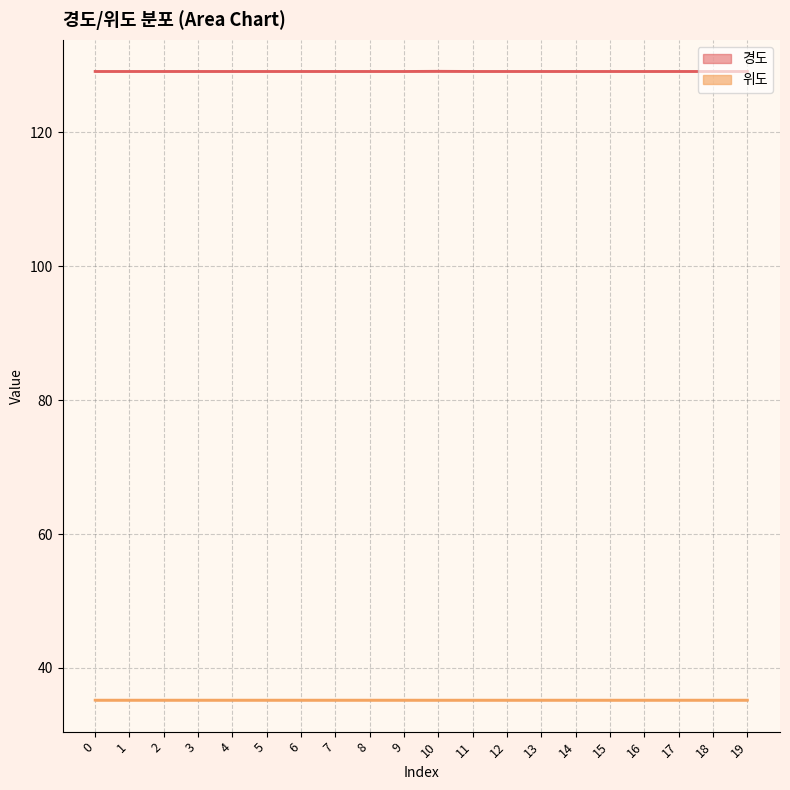

How many lines are shown in the chart?

2